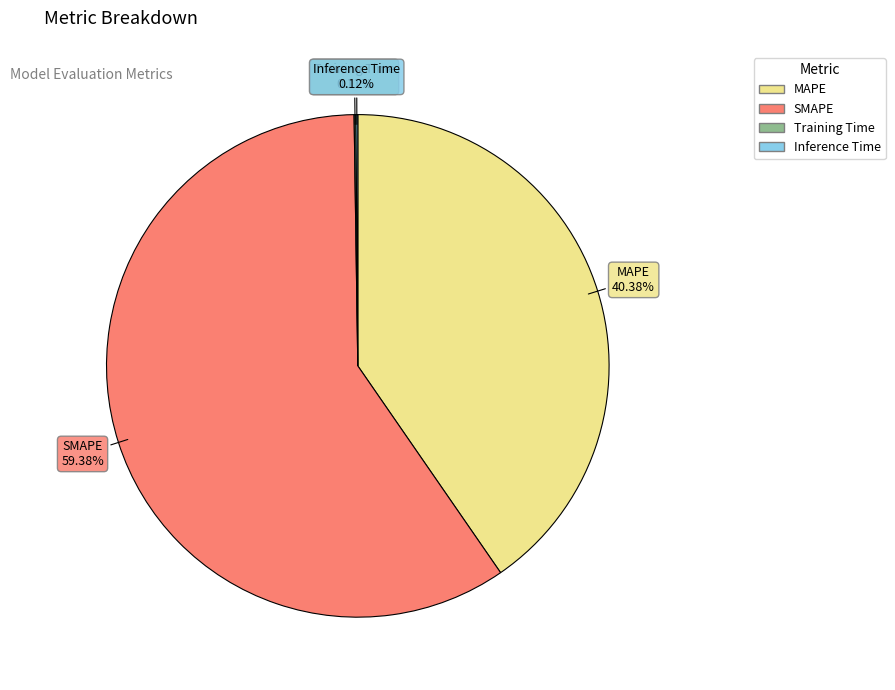

Is there any slice that represents more than half of the pie?

Yes